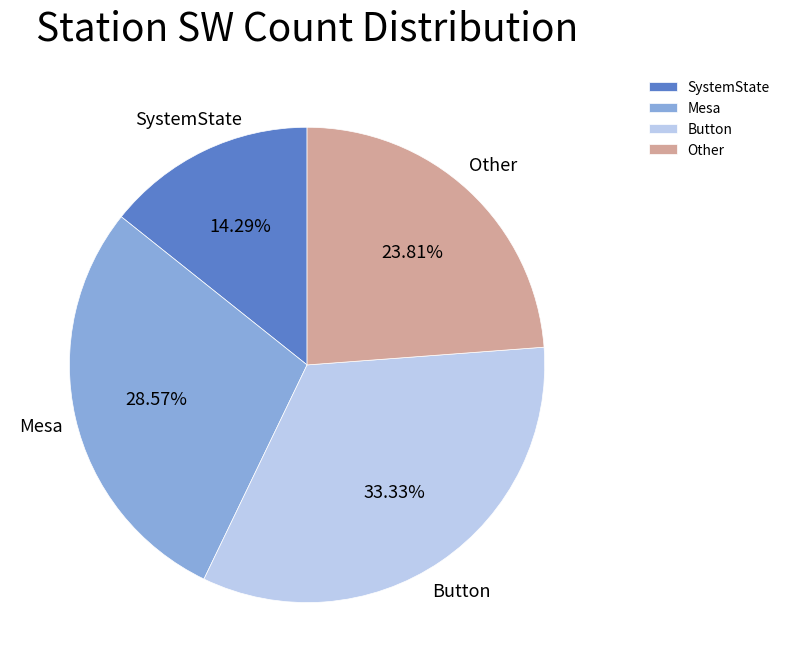

Is Button the majority of the pie?

No